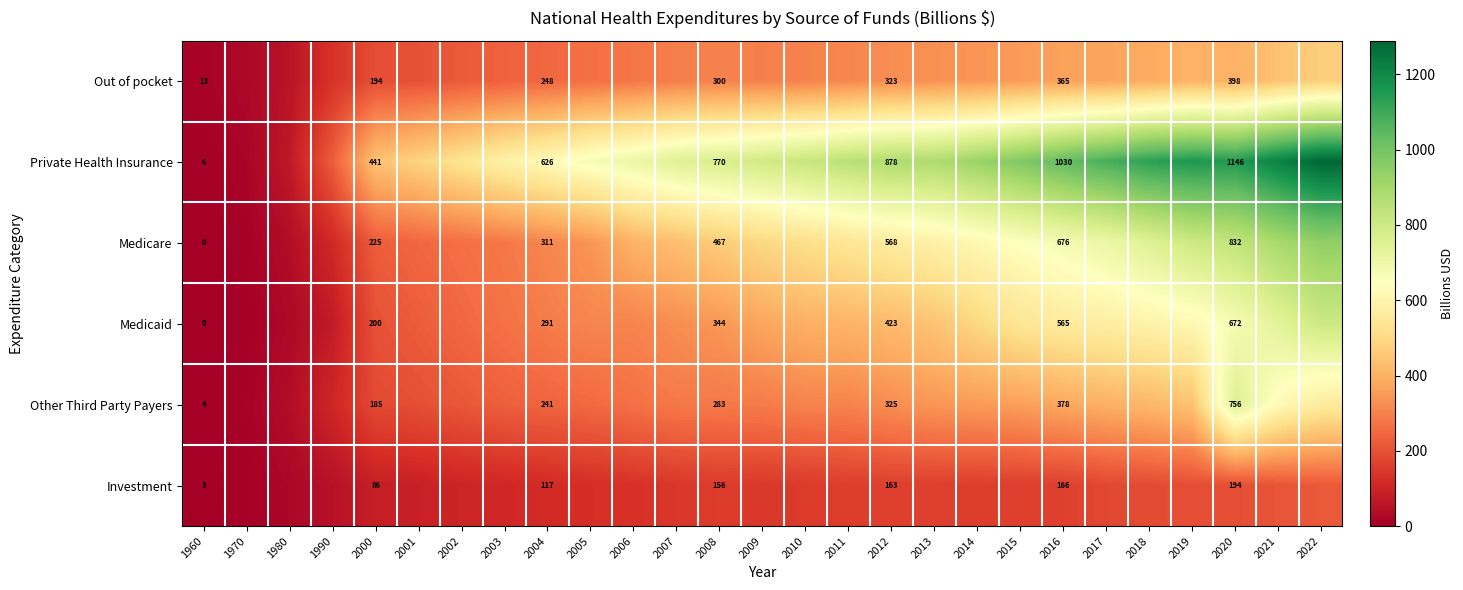

Rank the series at 2004 from lowest to highest value.

Investment, Other Third Party Payers, Out of pocket, Medicaid, Medicare, Private Health Insurance